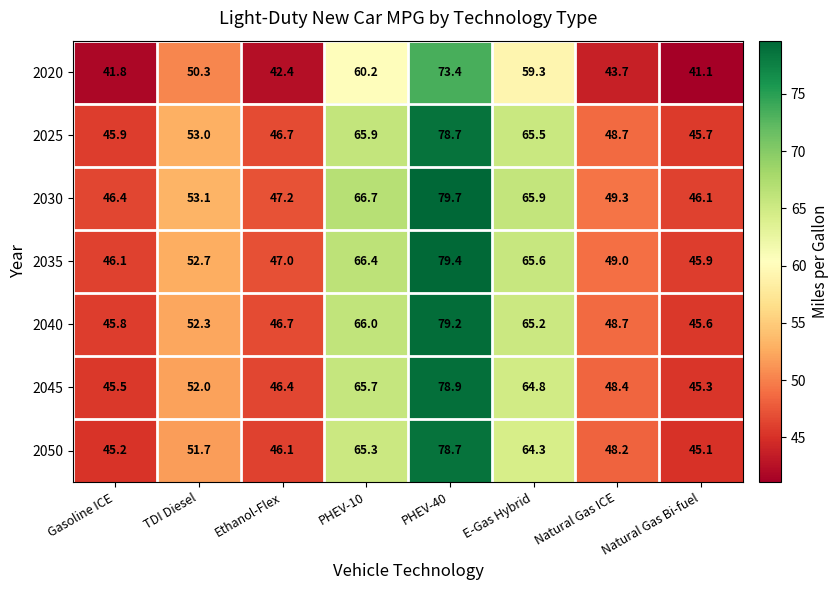

Which series changed the most between TDI Diesel and Natural Gas Bi-fuel?

2020